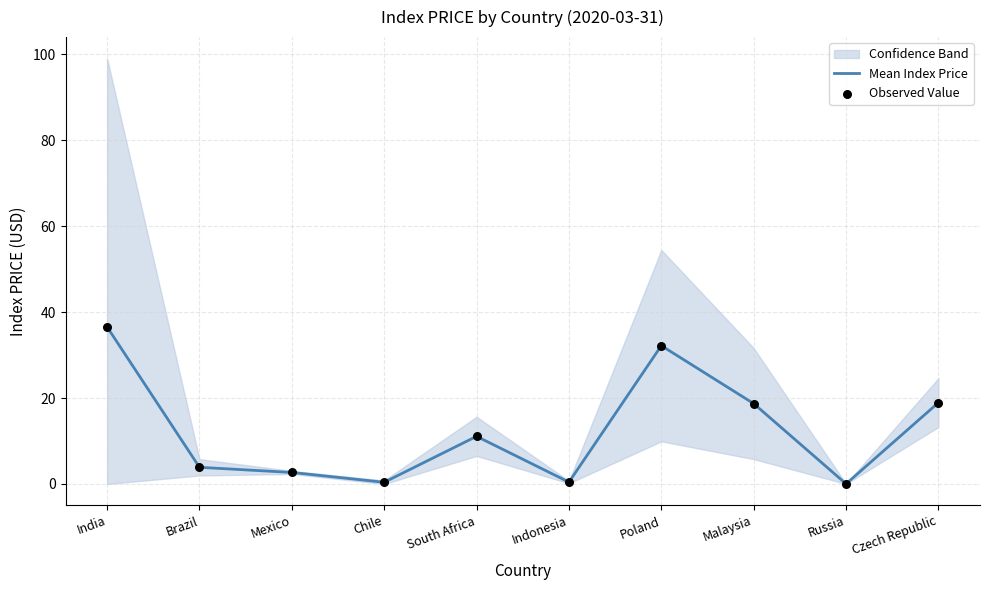

Which series contains the lowest Y value?

Mean Index Price